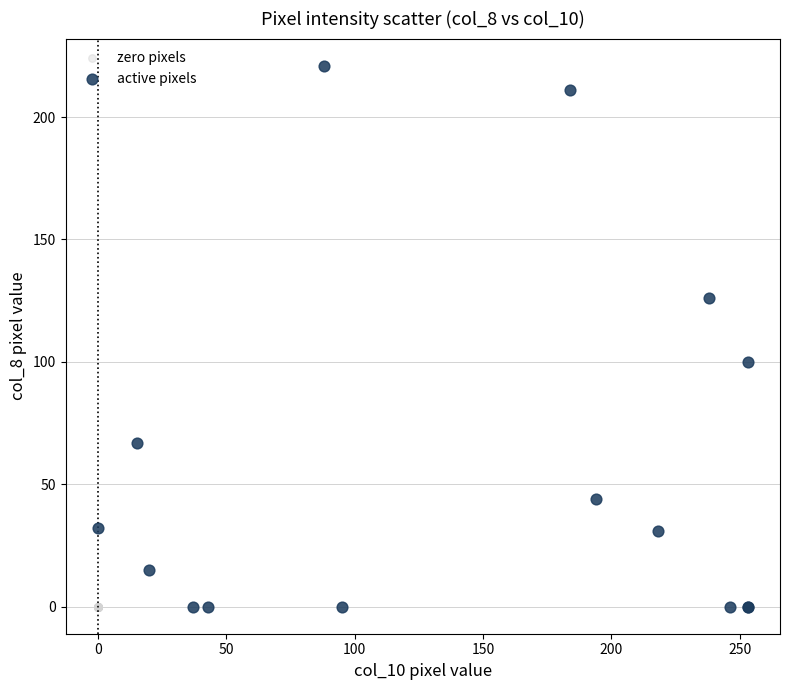

Which series reaches the maximum Y coordinate?

active pixels